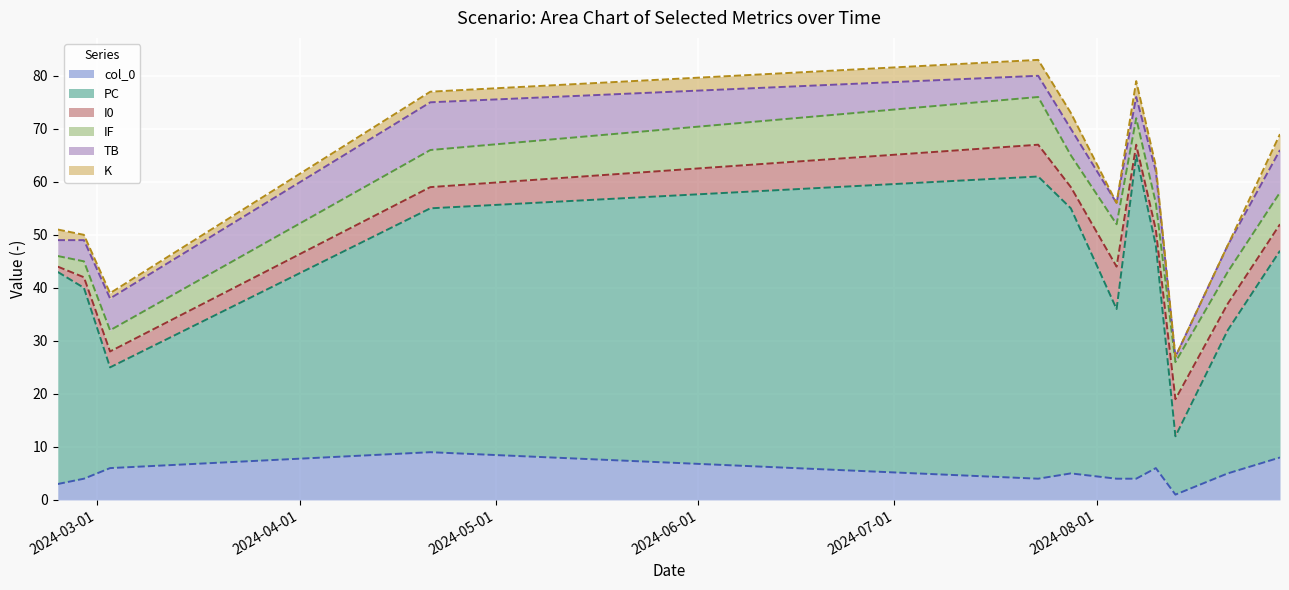

At which category does PC reach its first local peak?

2024-07-23